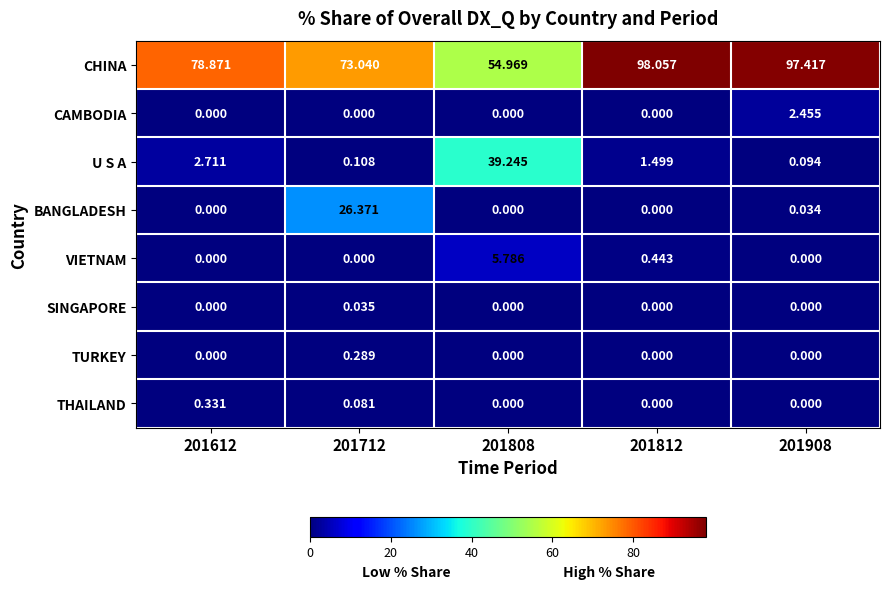

Between 201712 and 201808, which series saw the biggest shift?

U S A